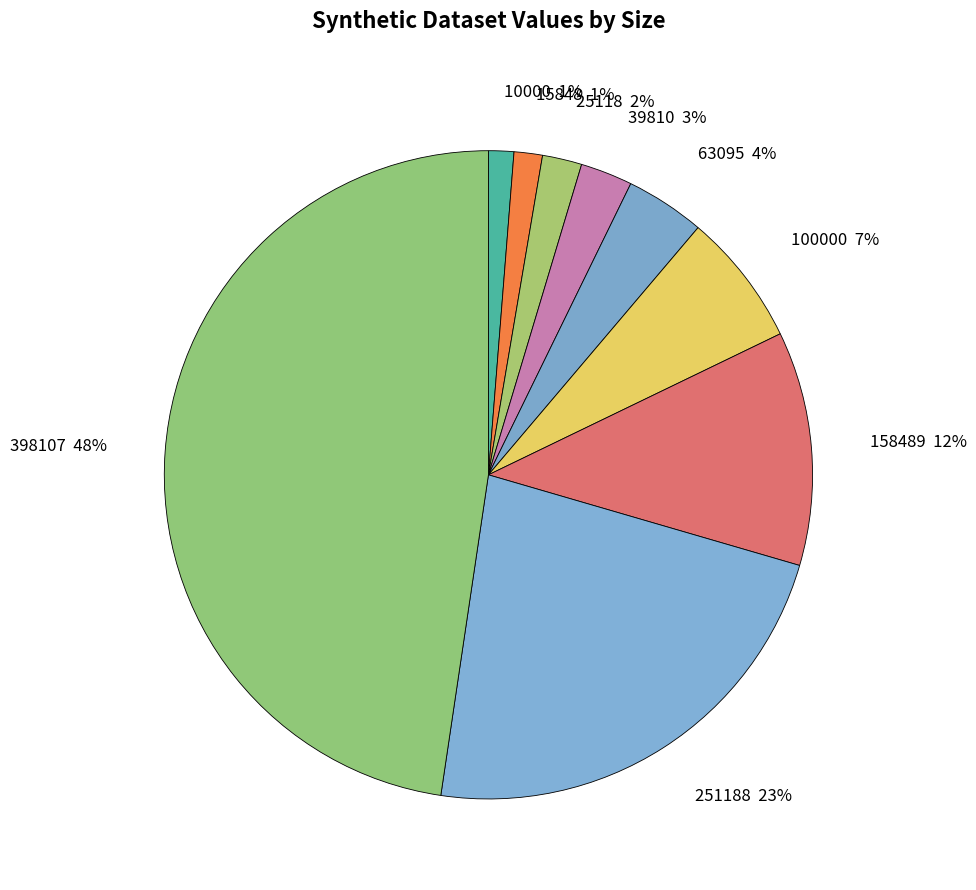

How many segments does this pie chart have?

9